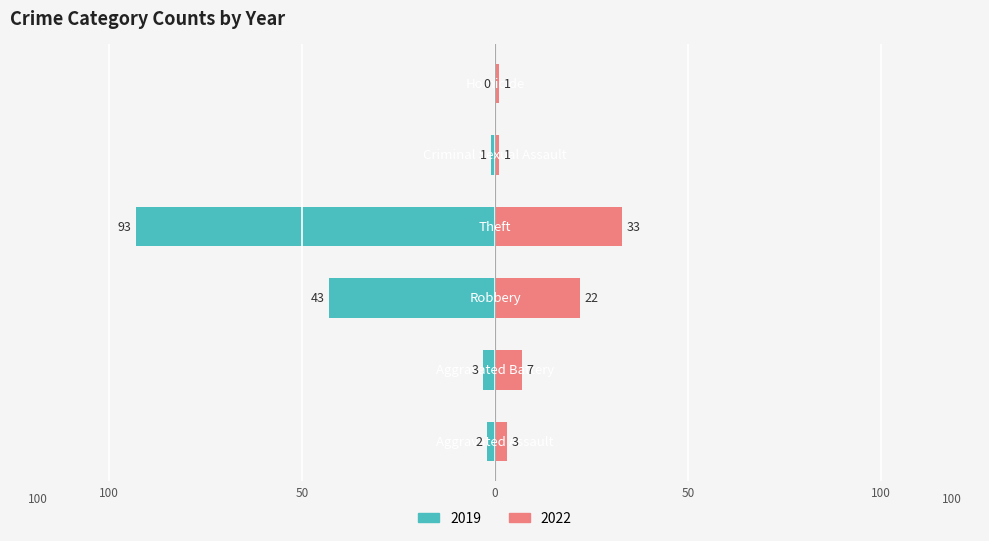

Is it true that 2019 equals 0 at Homicide?

True